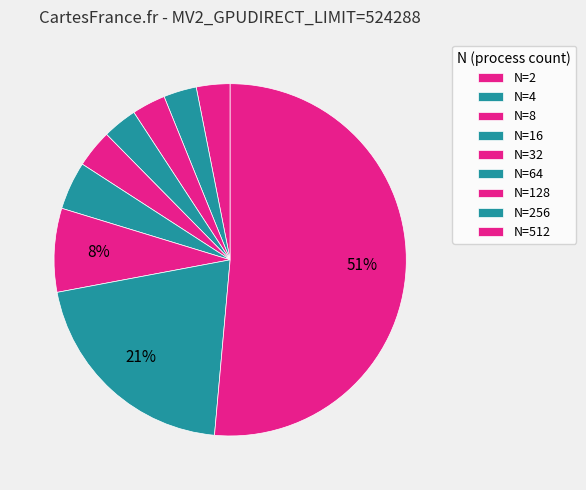

What portion of the pie excludes N=4?

97.0%